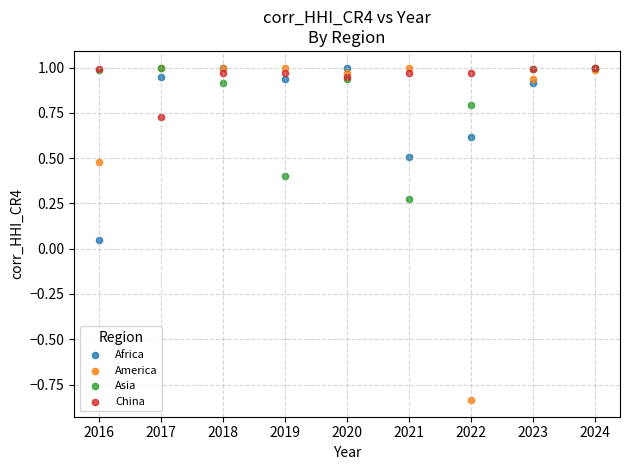

Which series has the largest Y range (max minus min)?

America